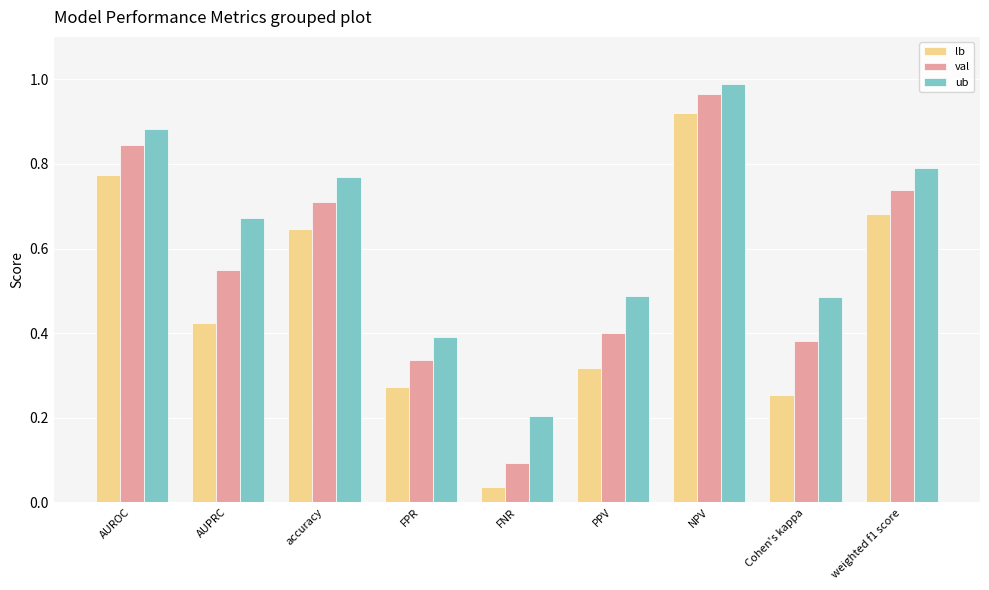

At which category does the chart reach its minimum across all series?

FNR